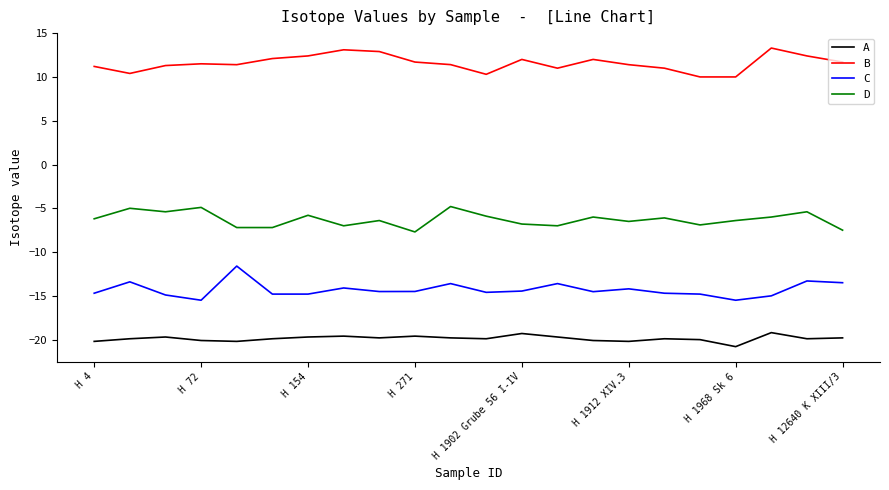

True or false: B and D intersect in this chart.

False